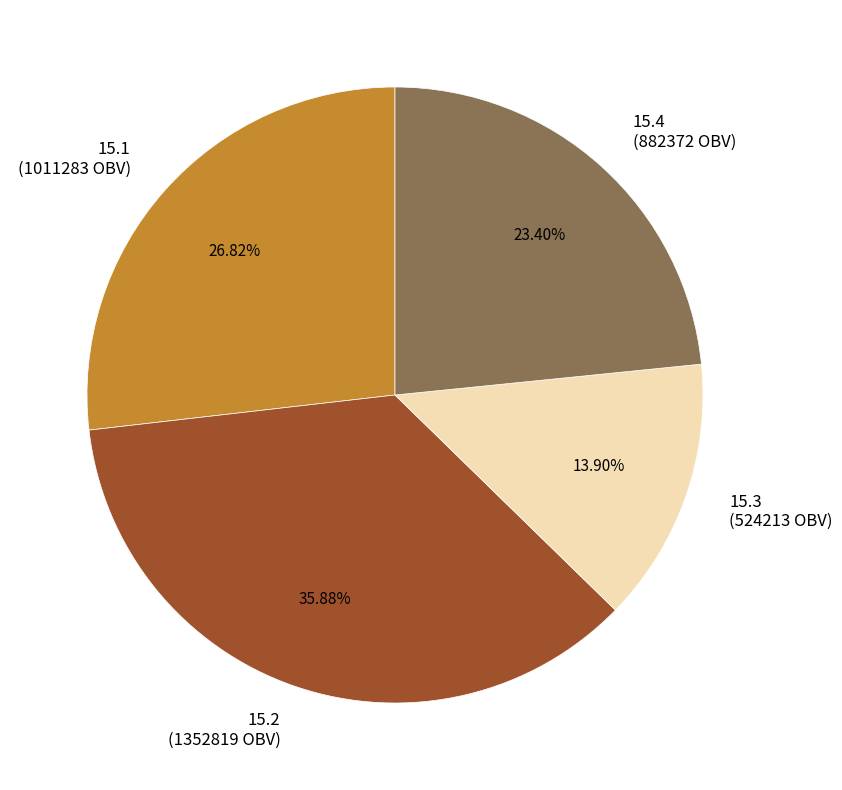

Is there any slice that represents more than half of the pie?

No